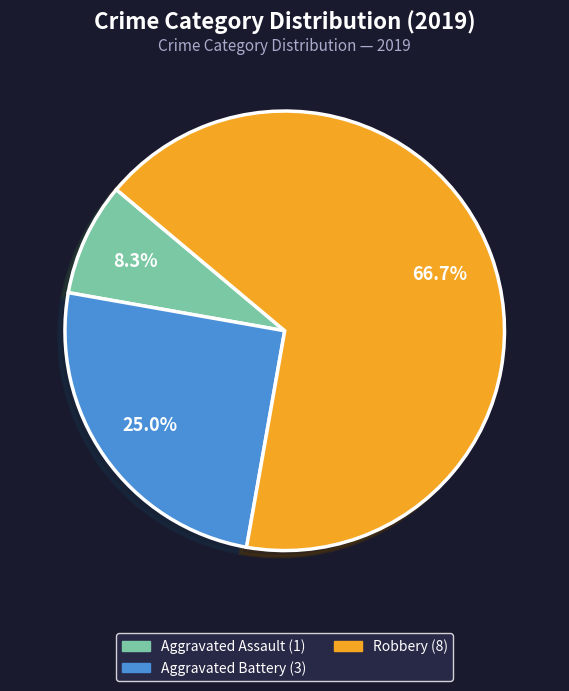

Is there a majority slice in this chart?

Yes